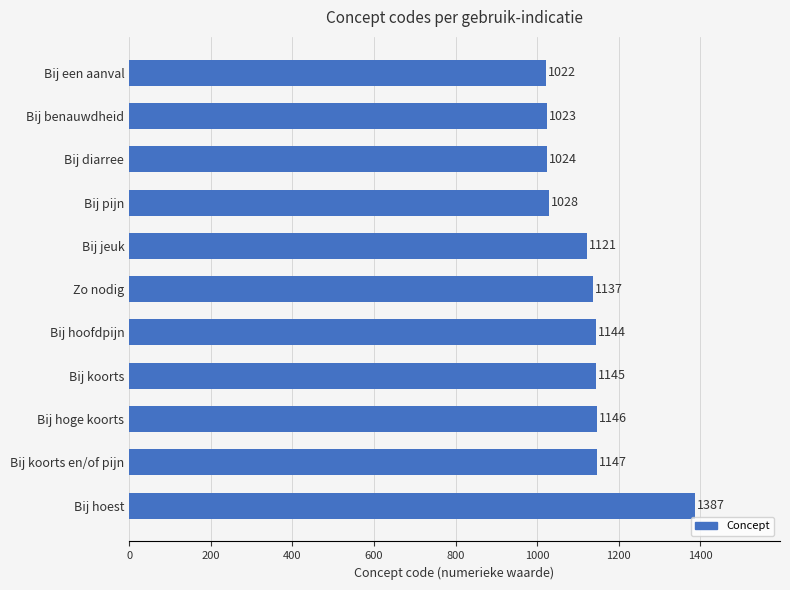

What is the maximum value shown in the chart?

1387